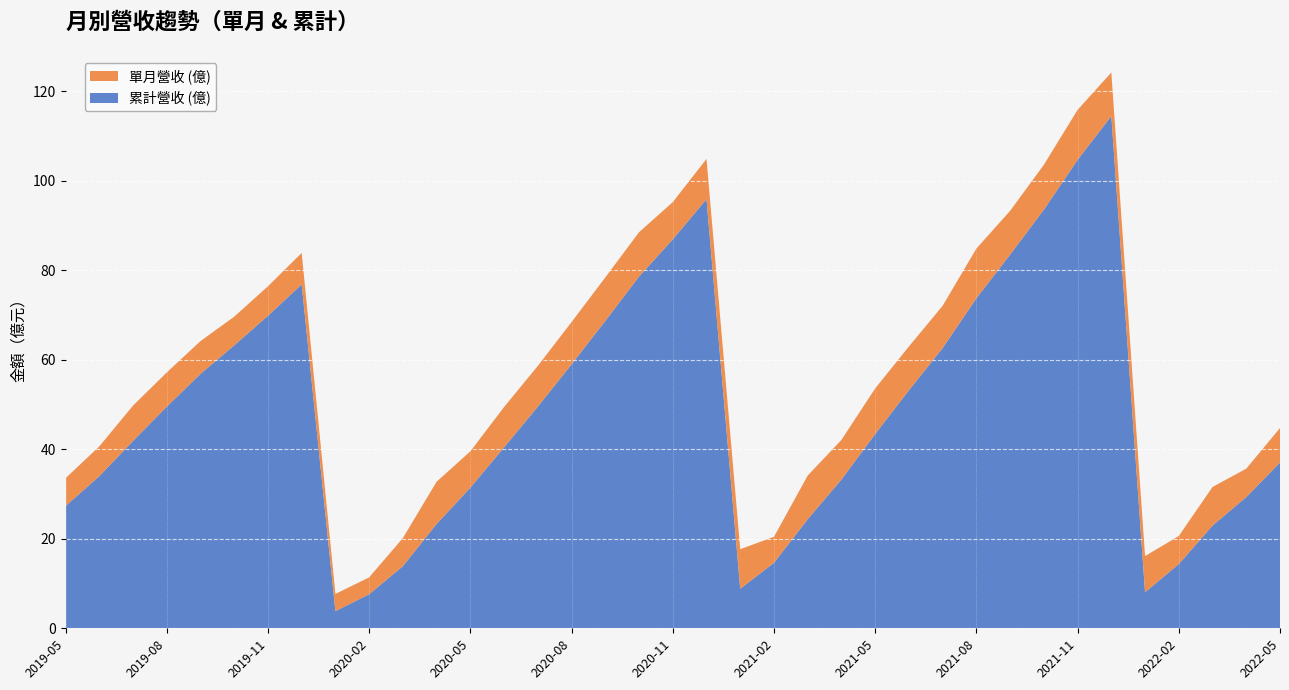

Reading left to right, transcribe all the data shown in this chart.

累計營收 (億): 2019-05=27.3	2019-06=34.0	2019-07=41.9	2019-08=49.5	2019-09=56.9	2019-10=63.2	2019-11=69.8	2019-12=76.9	2020-01=3.8	2020-02=7.6	2020-03=13.9	2020-04=23.3	2020-05=31.4	2020-06=40.5	2020-07=49.5	2020-08=59.0	2020-09=68.7	2020-10=78.6	2020-11=86.9	2020-12=95.9	2021-01=8.8	2021-02=14.6	2021-03=24.4	2021-04=33.2	2021-05=43.4	2021-06=53.2	2021-07=62.6	2021-08=73.8	2021-09=83.5	2021-10=93.6	2021-11=104.7	2021-12=114.5	2022-01=8.1	2022-02=14.3	2022-03=23.0	2022-04=29.3	2022-05=37.0
單月營收 (億): 2019-05=6.2	2019-06=6.7	2019-07=7.9	2019-08=7.7	2019-09=7.3	2019-10=6.4	2019-11=6.6	2019-12=7.0	2020-01=3.8	2020-02=3.8	2020-03=6.3	2020-04=9.4	2020-05=8.1	2020-06=9.0	2020-07=9.1	2020-08=9.4	2020-09=9.7	2020-10=9.9	2020-11=8.3	2020-12=9.0	2021-01=8.8	2021-02=5.8	2021-03=9.8	2021-04=8.9	2021-05=10.2	2021-06=9.8	2021-07=9.4	2021-08=11.1	2021-09=9.8	2021-10=10.0	2021-11=11.2	2021-12=9.7	2022-01=8.1	2022-02=6.3	2022-03=8.6	2022-04=6.3	2022-05=7.7